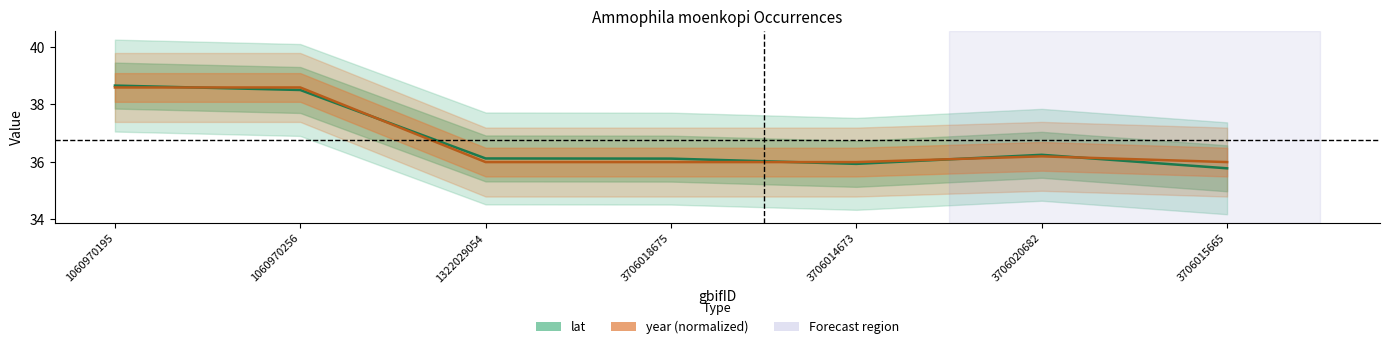

What are all the series names shown in the legend?

lat, year (normalized)